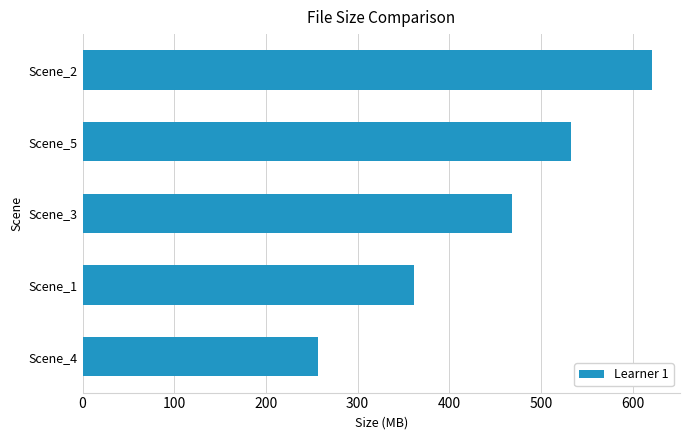

What is the difference between the maximum and minimum values?

363.8